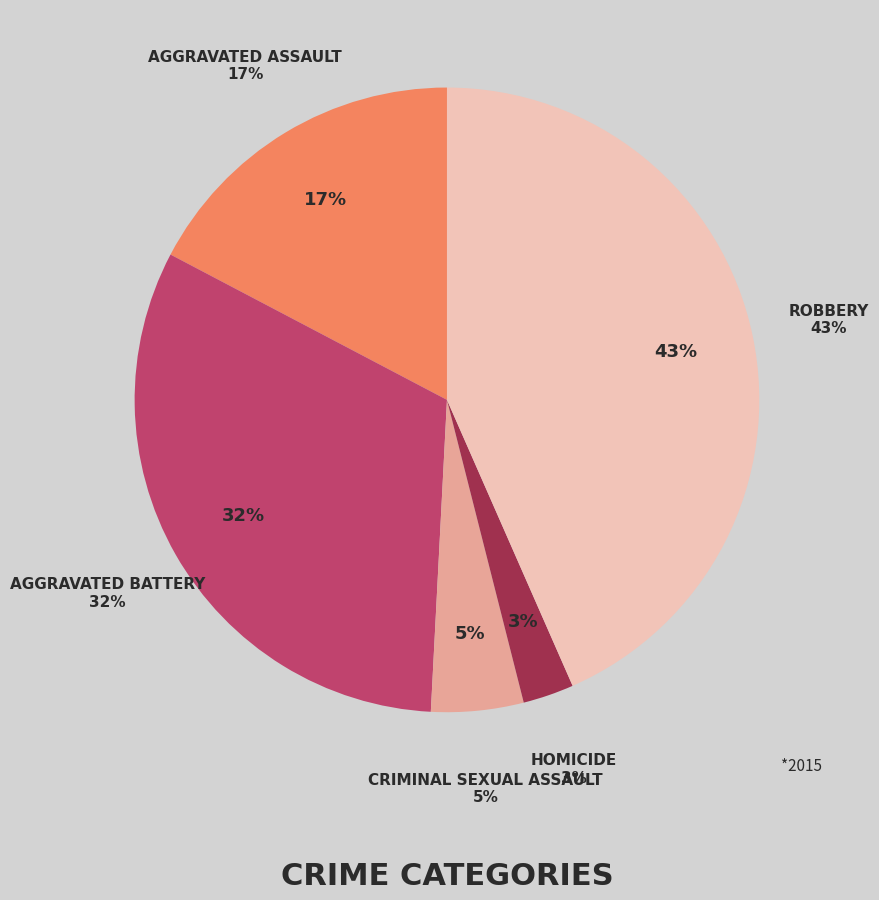

Does Aggravated Assault account for over 50% of the chart?

No